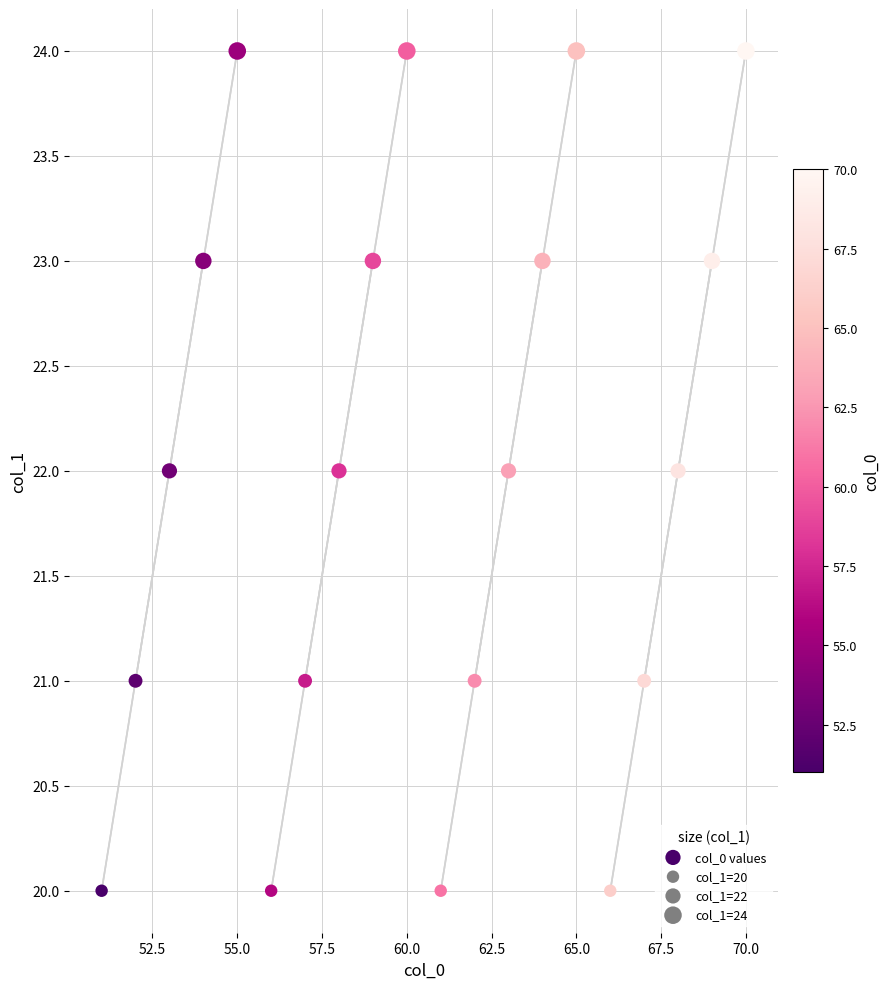

What is the range of Y values (max minus min)?

4